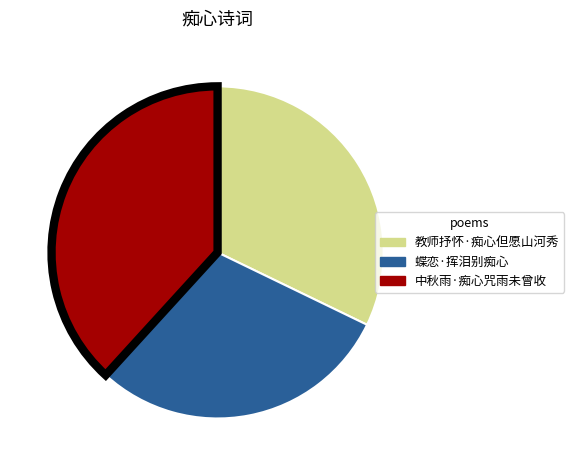

What is the largest slice in the pie chart?

中秋雨·痴心咒雨未曾收